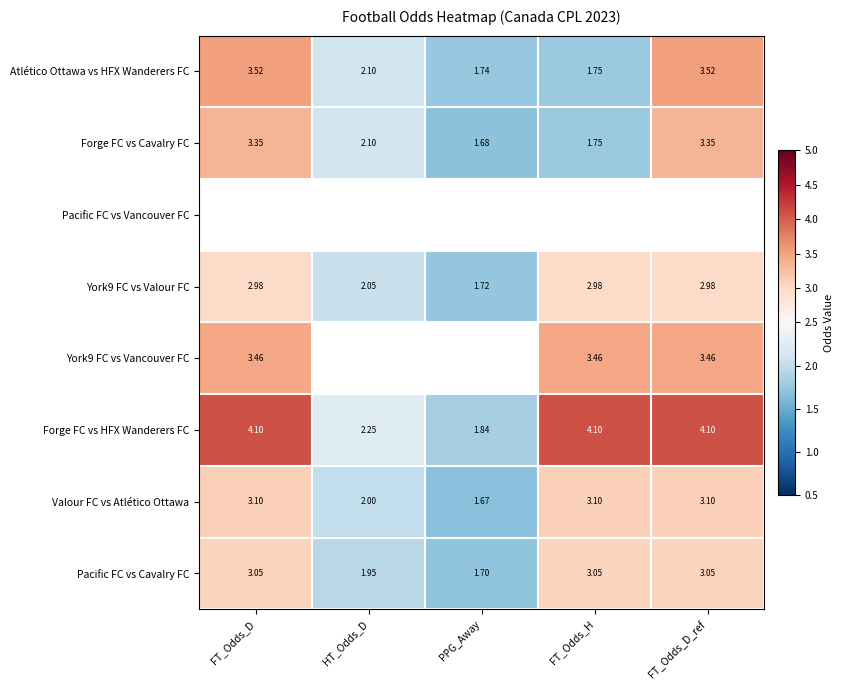

What is the average value of the Forge FC vs HFX Wanderers FC series?

3.3